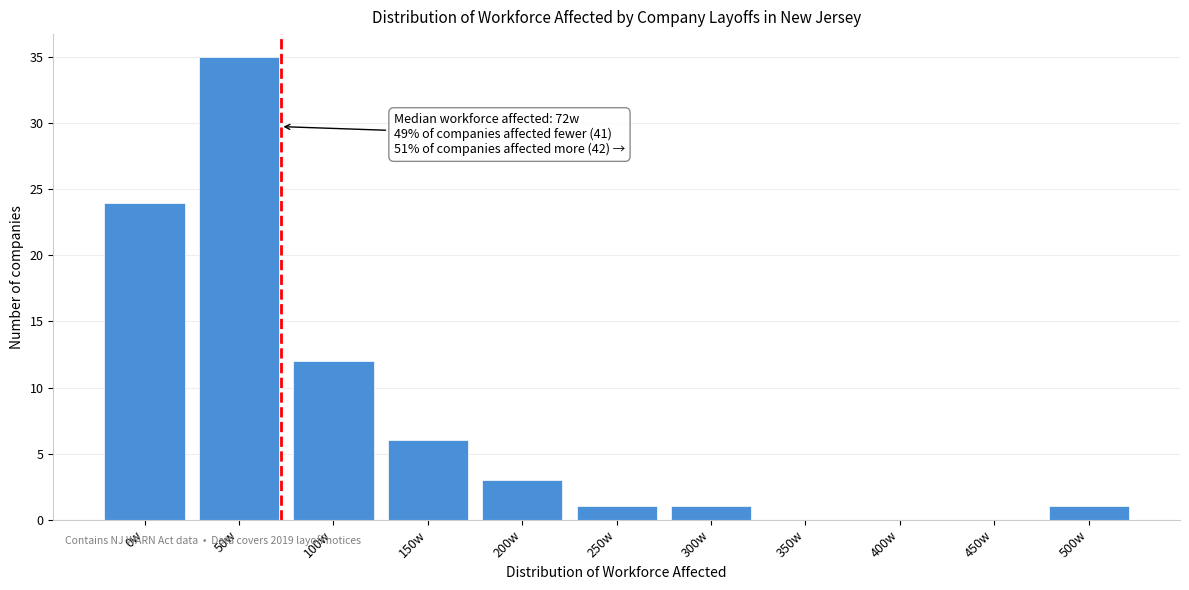

Reading left to right, transcribe all the data shown in this chart.

0w=24	50w=35	100w=12	150w=6	200w=3	250w=1	300w=1	350w=0	400w=0	450w=0	500w=1